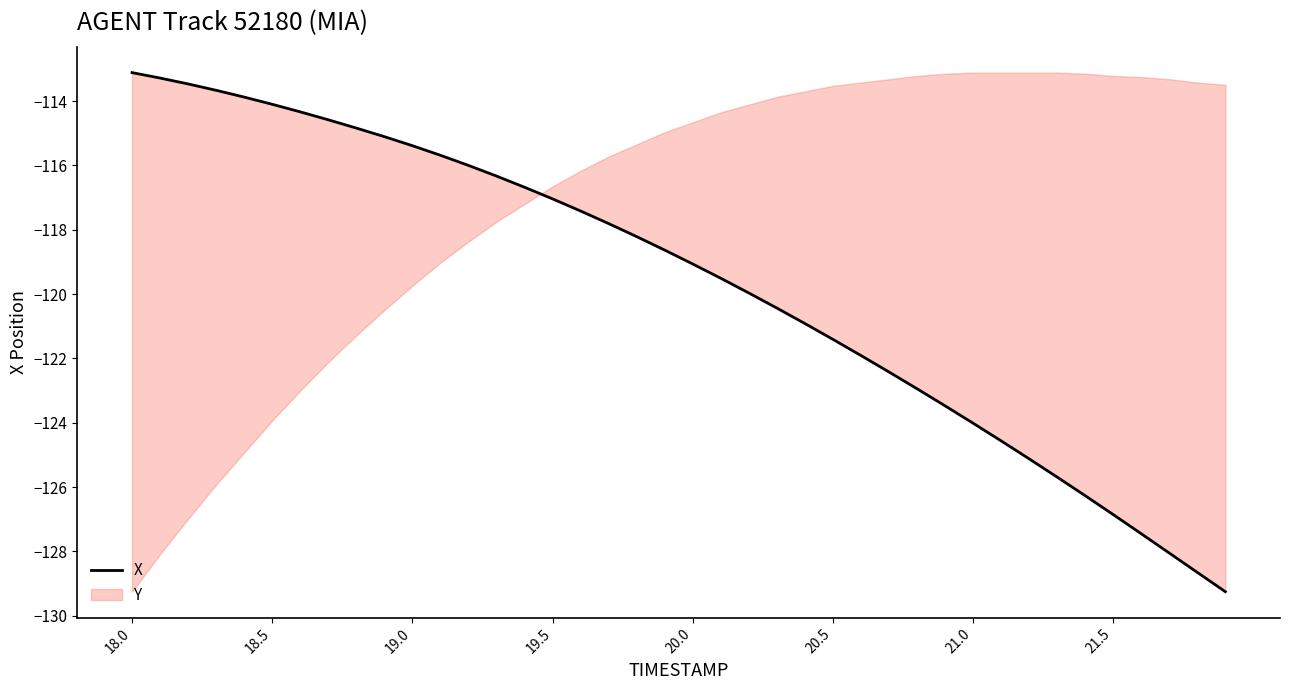

Reading left to right, extract all data points from this chart.

-113.1	-113.3	-113.5	-113.7	-113.9	-114.1	-114.3	-114.6	-114.8	-115.1	-115.4	-115.7	-116.0	-116.3	-116.7	-117.0	-117.4	-117.8	-118.2	-118.6	-119.1	-119.5	-120.0	-120.4	-120.9	-121.4	-121.9	-122.4	-122.9	-123.5	-124.0	-124.6	-125.1	-125.7	-126.3	-126.9	-127.5	-128.1	-128.7	-129.3